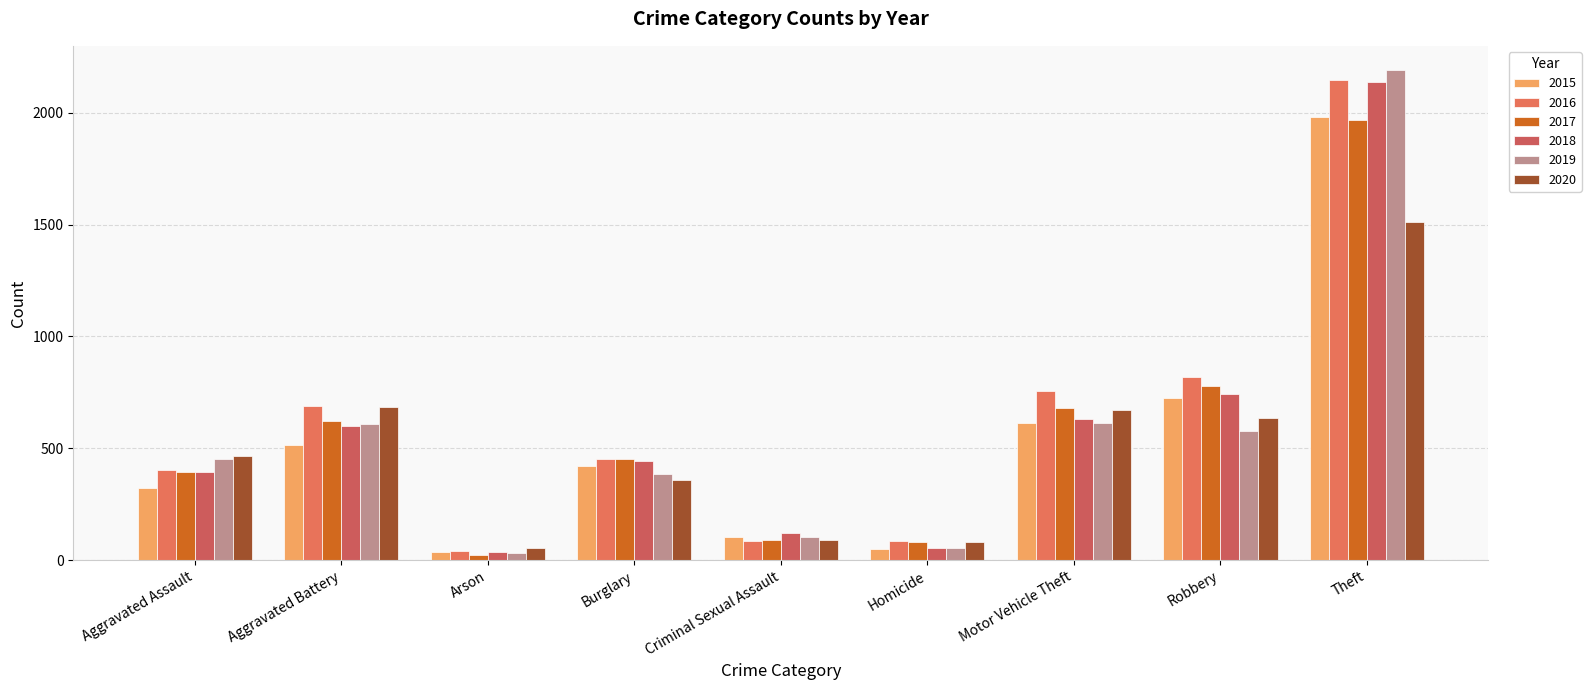

What is the label of the 2nd bar from the left?

Aggravated Battery